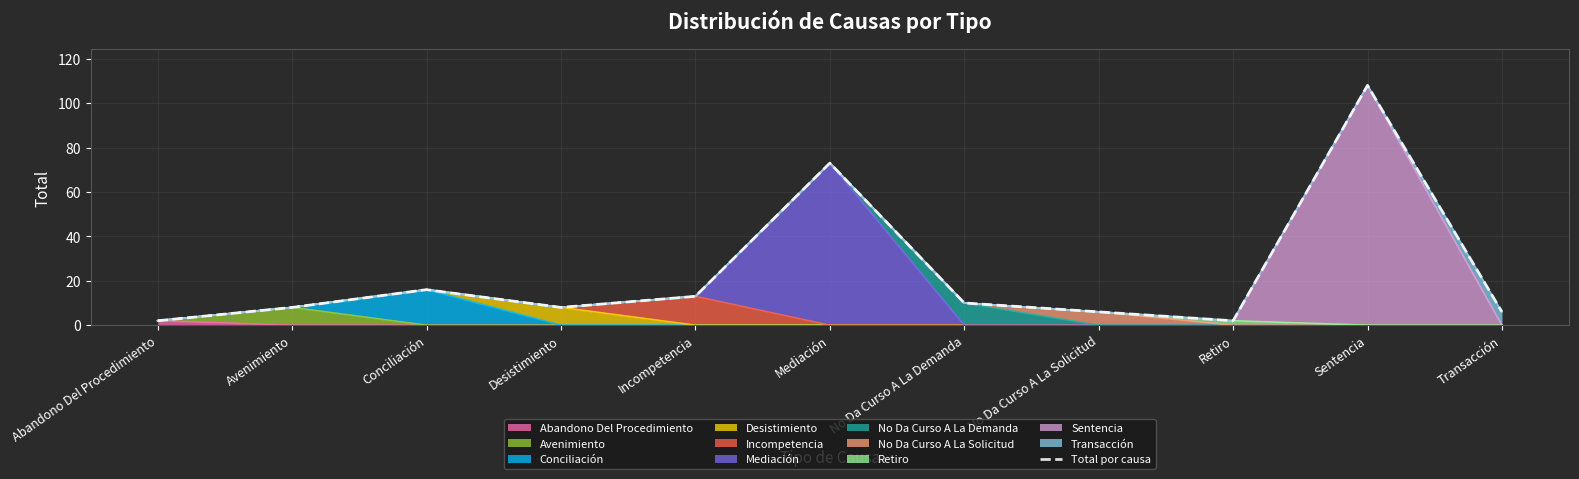

Is it true that the value at No Da Curso A La Demanda is 6?

False